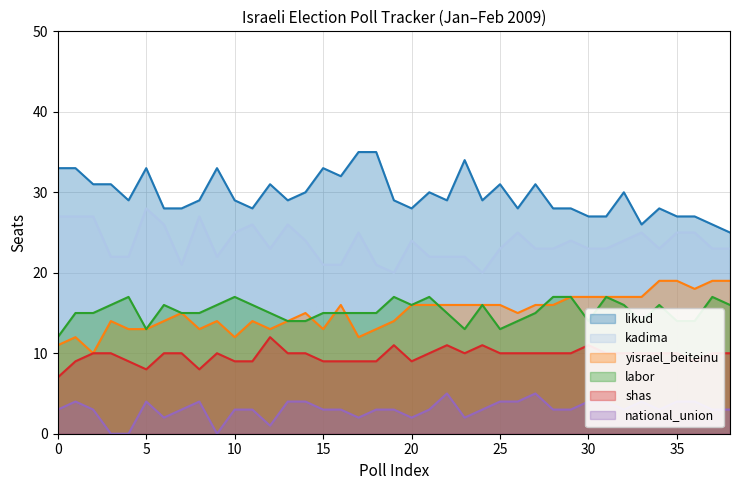

Does the chart display data point markers on the line(s)?

No